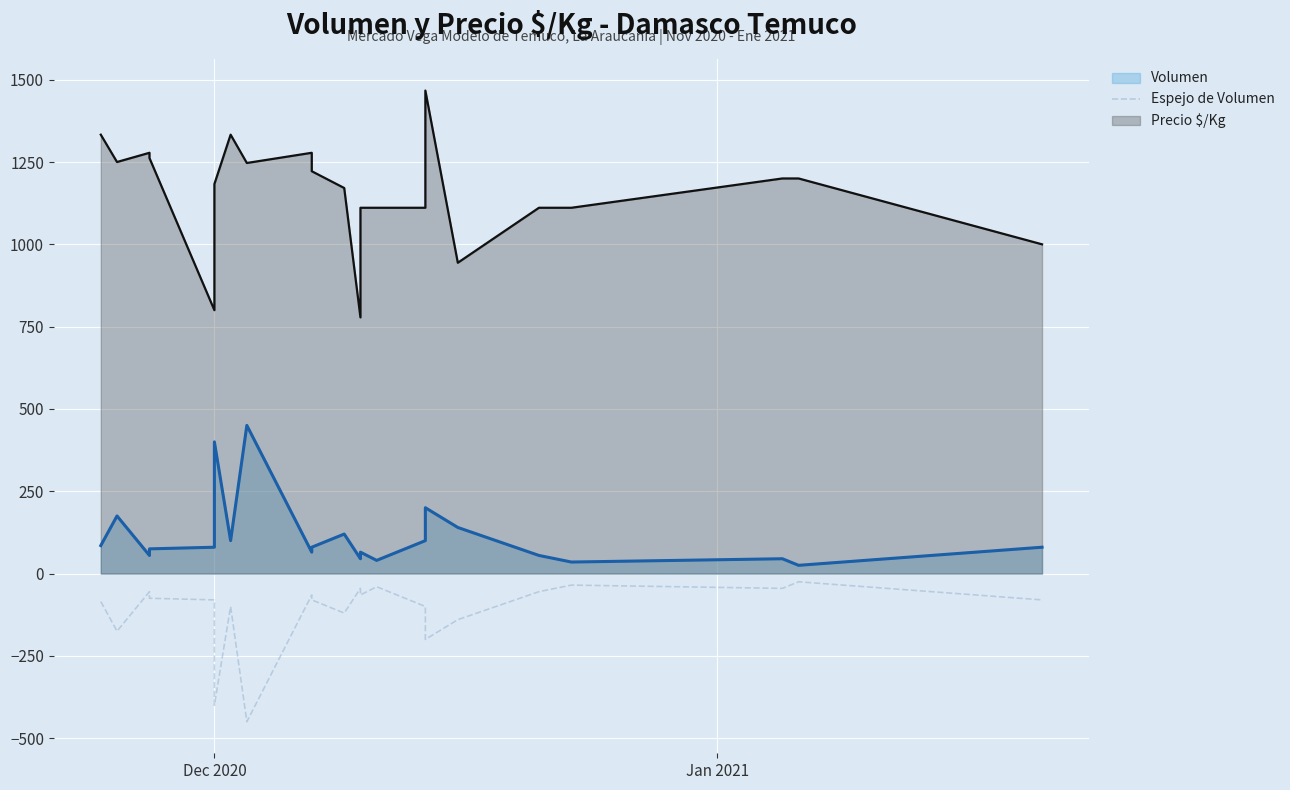

How many lines are shown in the chart?

1